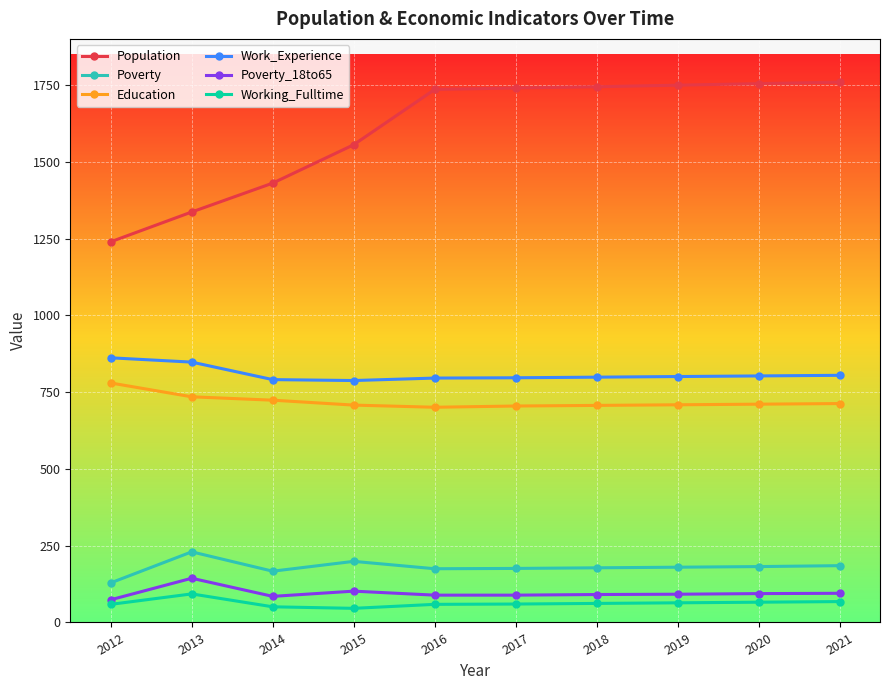

True or false: Poverty_18to65 and Poverty cross at least once.

False